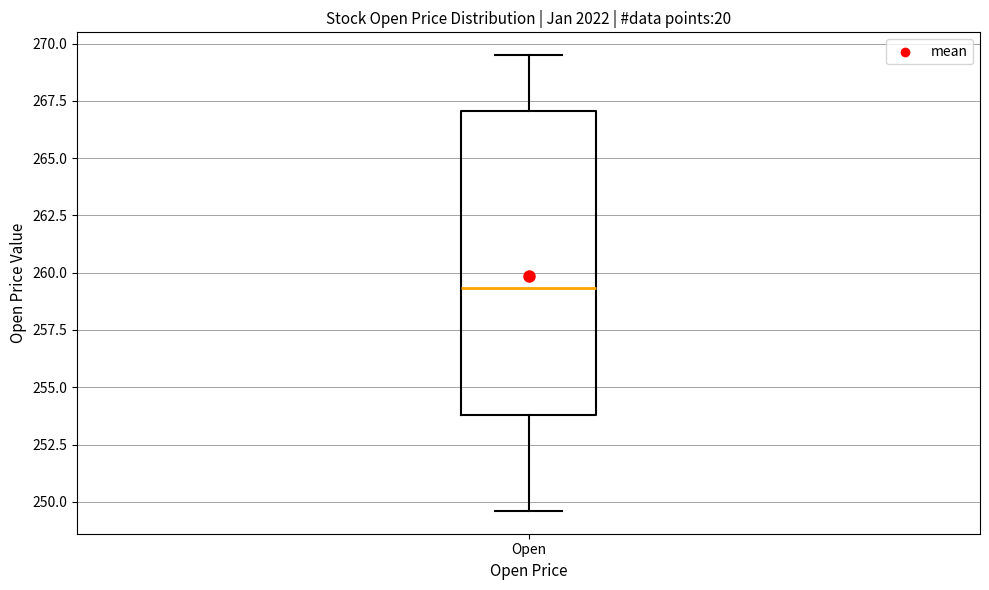

Read this box plot against the y-axis: the position of the median line, the range covered by the box, and the ends of both whiskers. The values are not printed on the chart, so give them approximately, as read against the axis.

median 259.5, box 254.0 to 267.0, whiskers 249.5 to 269.5